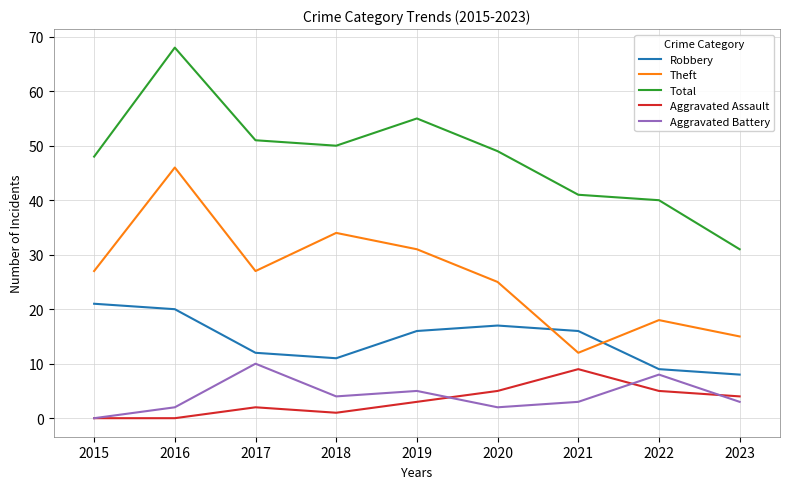

The value of Robbery at 2018 is 5. True or false?

False